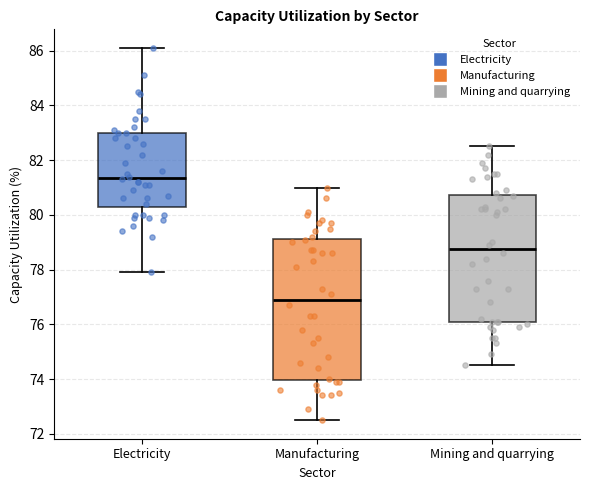

Reading left to right, read every box against the y-axis: the position of its median line, the range the box covers, and the ends of its whiskers. The values are not printed on the chart, so give them approximately, as read against the axis.

Electricity: median 81.4, box 80.4 to 83.0, whiskers 78.0 to 86.2
Manufacturing: median 77.0, box 74.0 to 79.2, whiskers 72.6 to 81.0
Mining and quarrying: median 78.8, box 76.2 to 80.8, whiskers 74.6 to 82.6